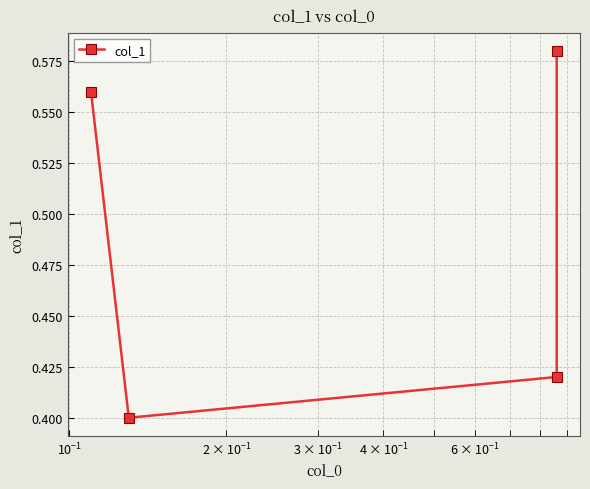

How many distinct data groups are displayed?

1